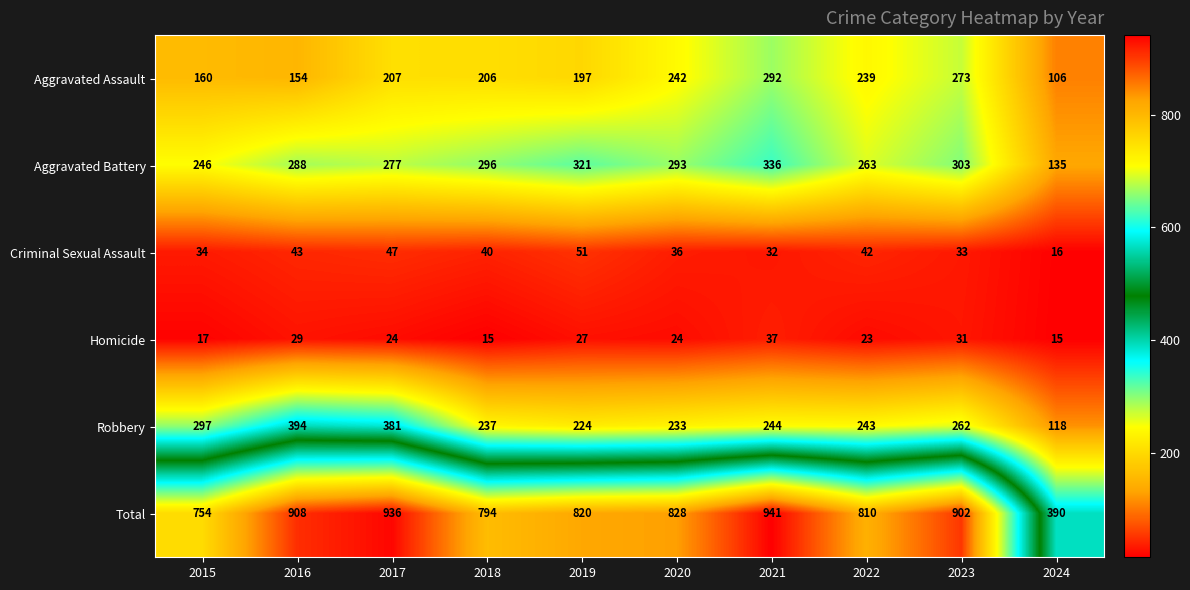

The value of Total at 2017 is 936. True or false?

True